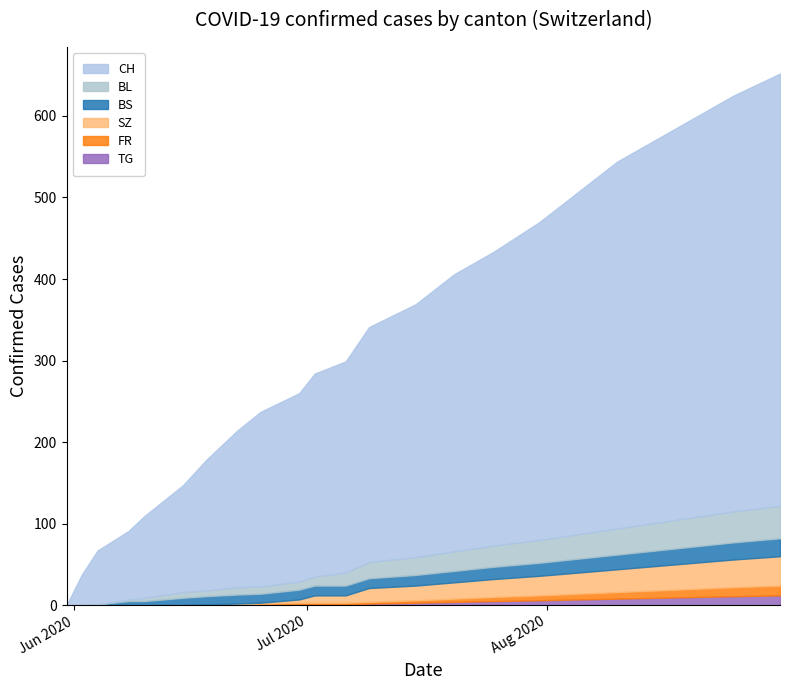

Which series has the largest range (max minus min)?

CH